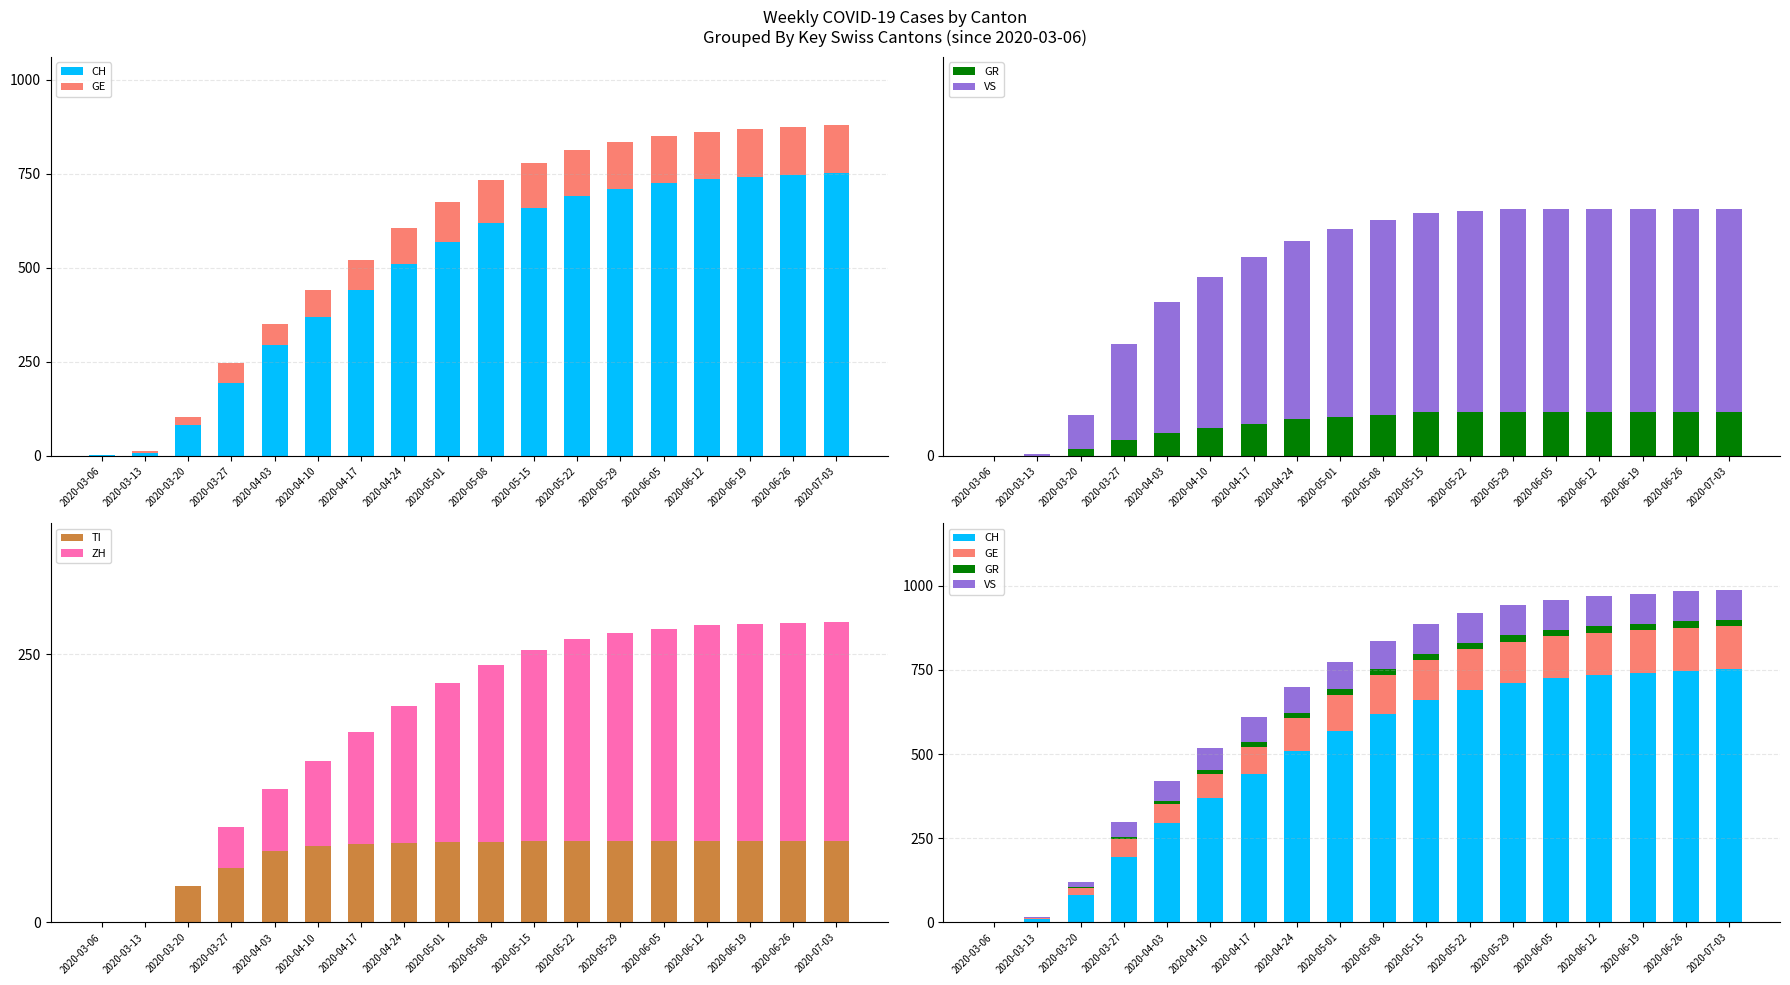

At how many categories does at least one series exceed 335?

13